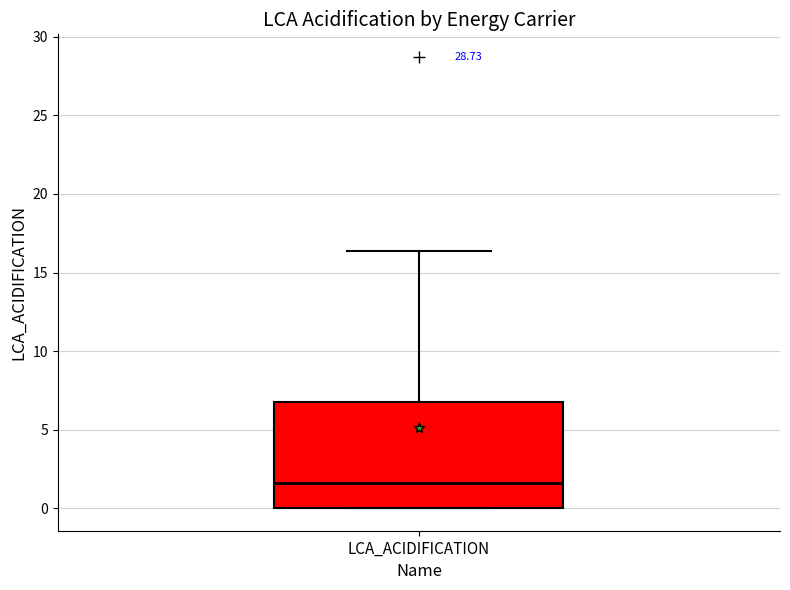

Transcribe this box plot: give where the median line is, the range the box spans, and where the two whiskers end, as read against the y-axis. The values are not printed on the chart, so give them approximately, as read against the axis.

median 1.5, box 0.0 to 7.0, whiskers 0.0 to 16.5